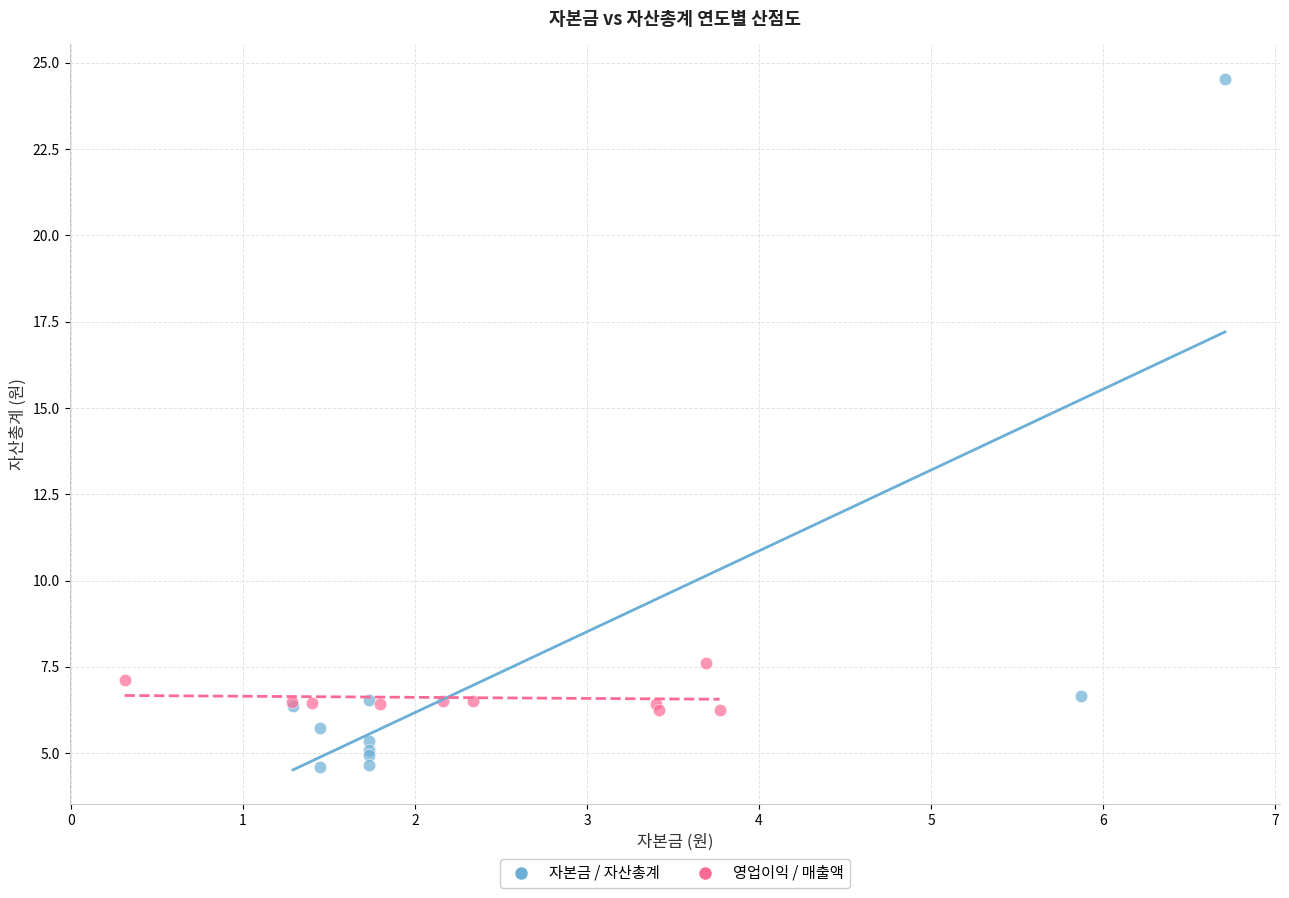

Which series has the widest spread of Y values?

자본금 / 자산총계